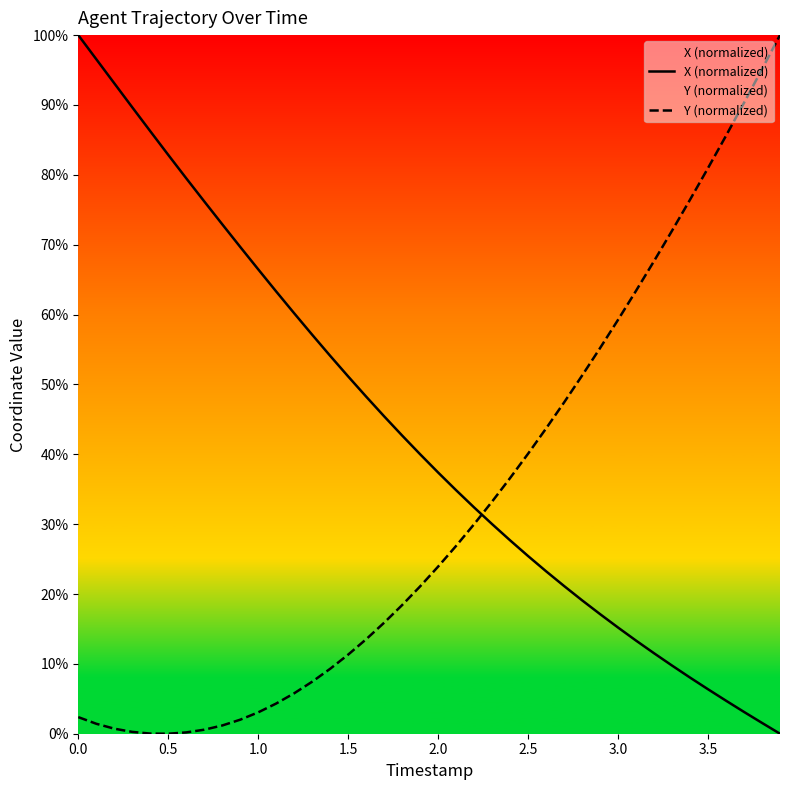

Which series has the largest total across all categories?

X (normalized)